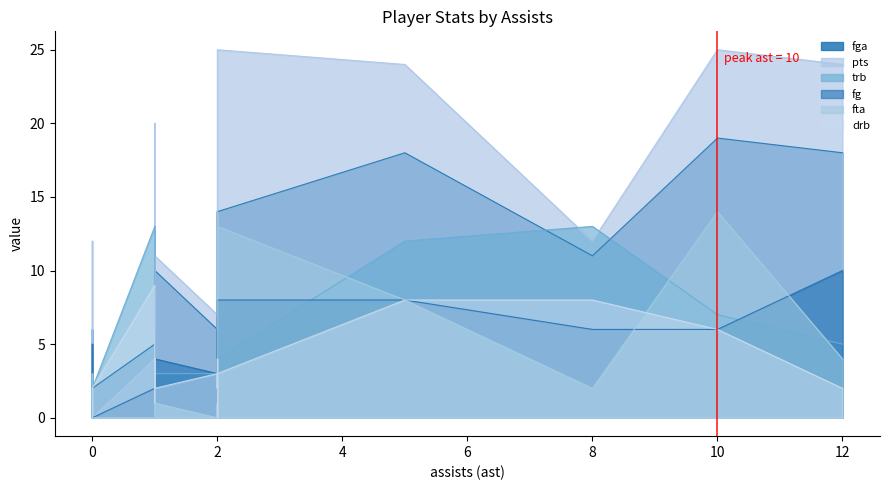

What is the difference between the maximum and minimum values in the drb series?

9